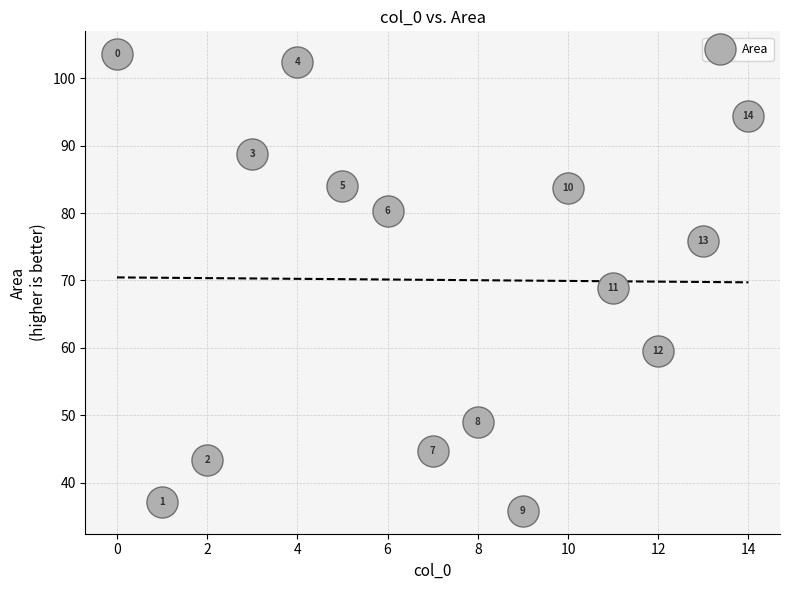

What is the range of Y values (max minus min)?

67.8